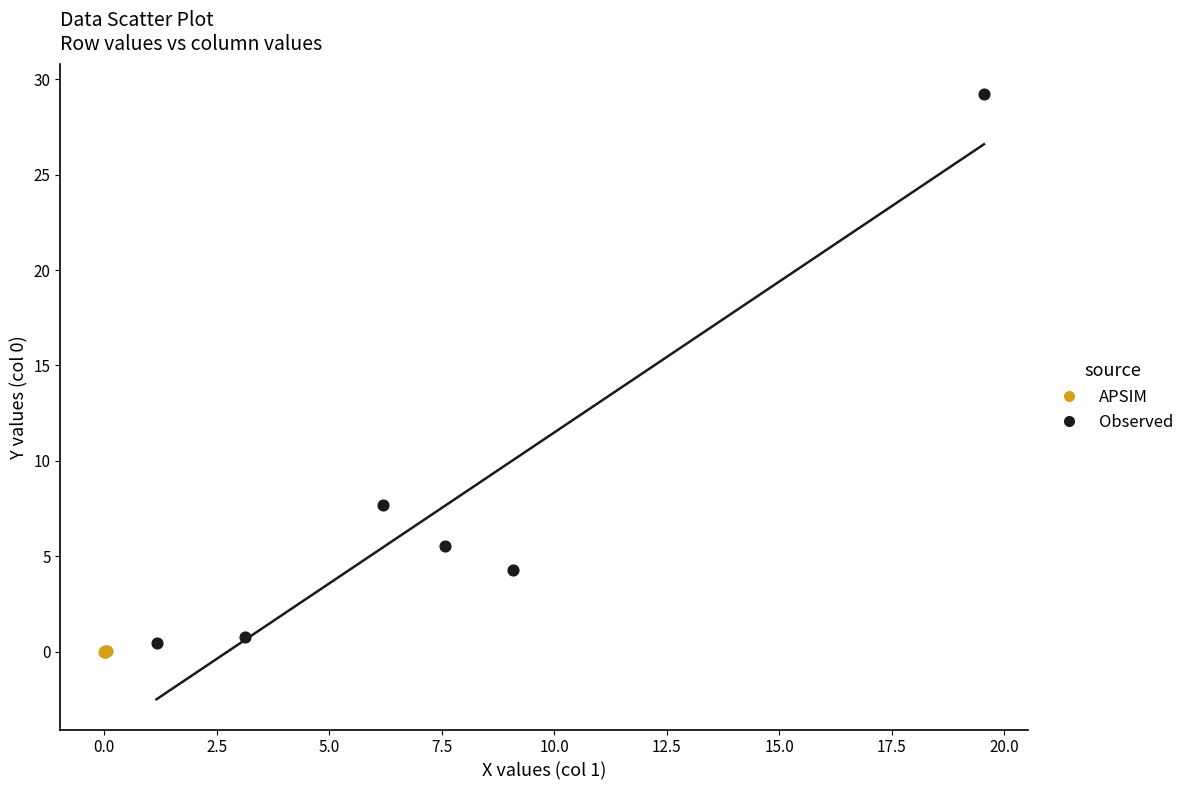

Which series reaches the minimum Y coordinate?

APSIM